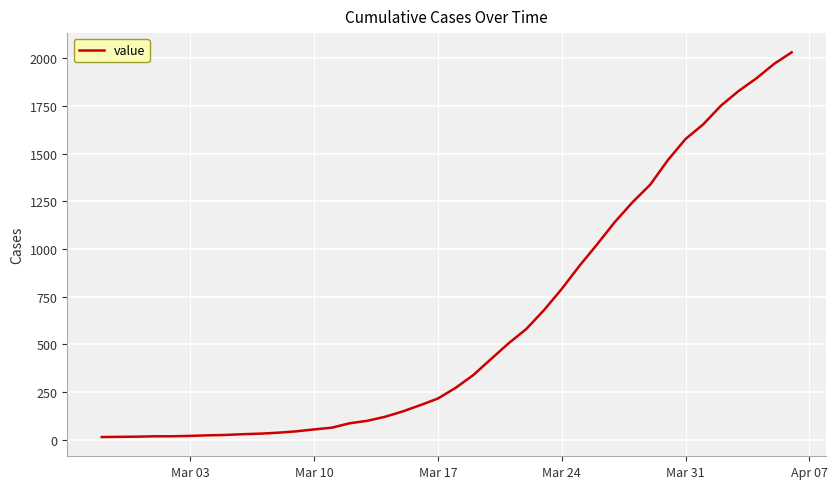

What is the greatest value displayed?

2032